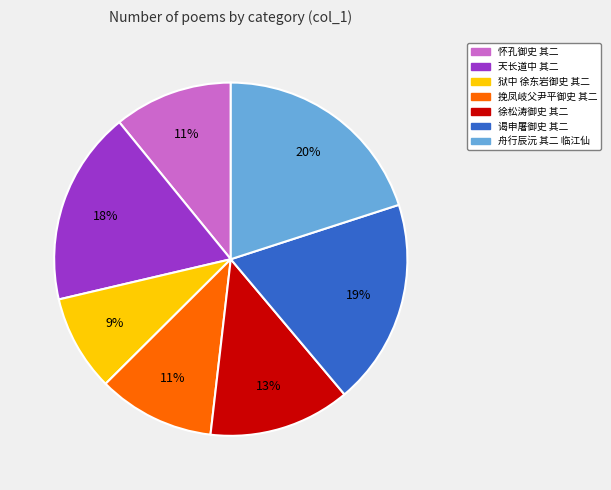

Is there any slice that represents more than half of the pie?

No